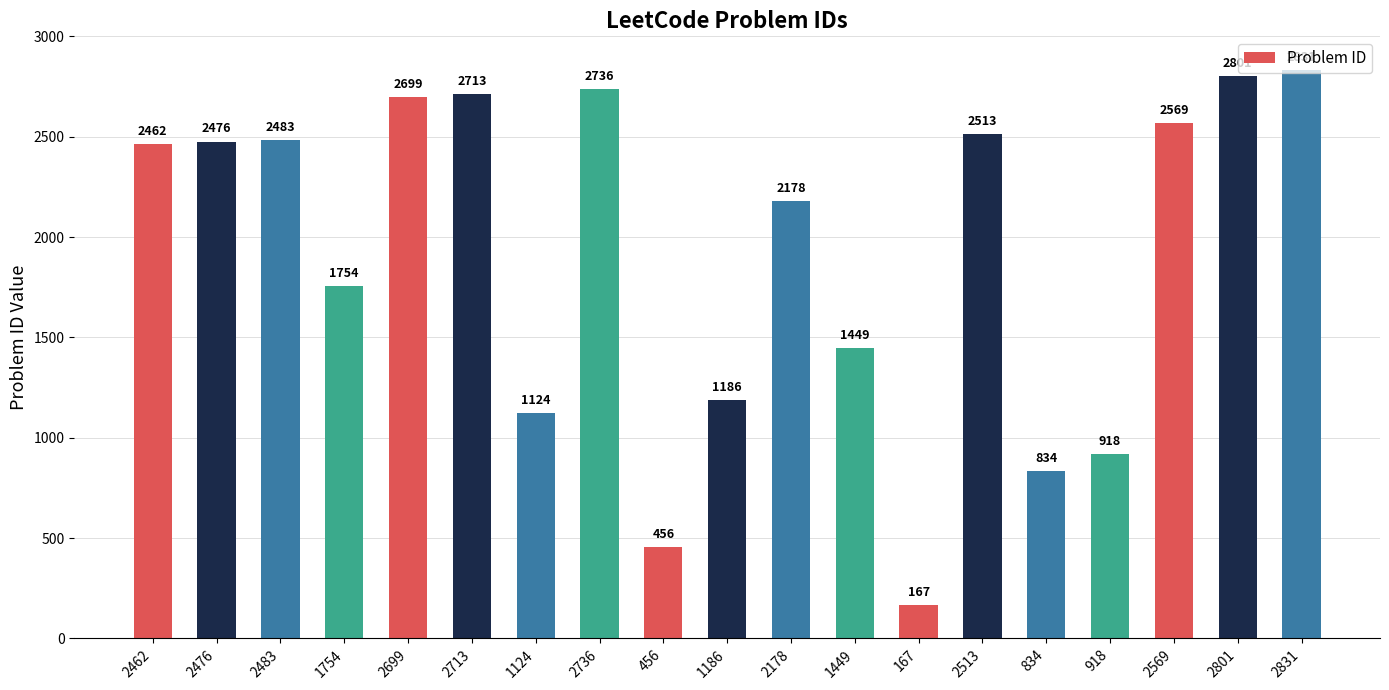

Is it true that the value at 918 is 1456?

False